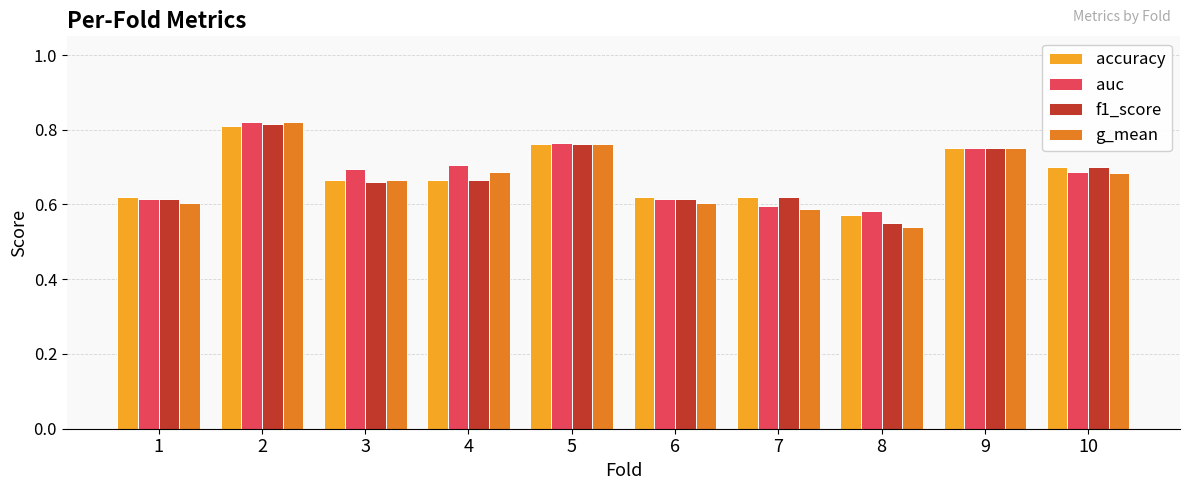

What is the total value across all series at 8?

2.2